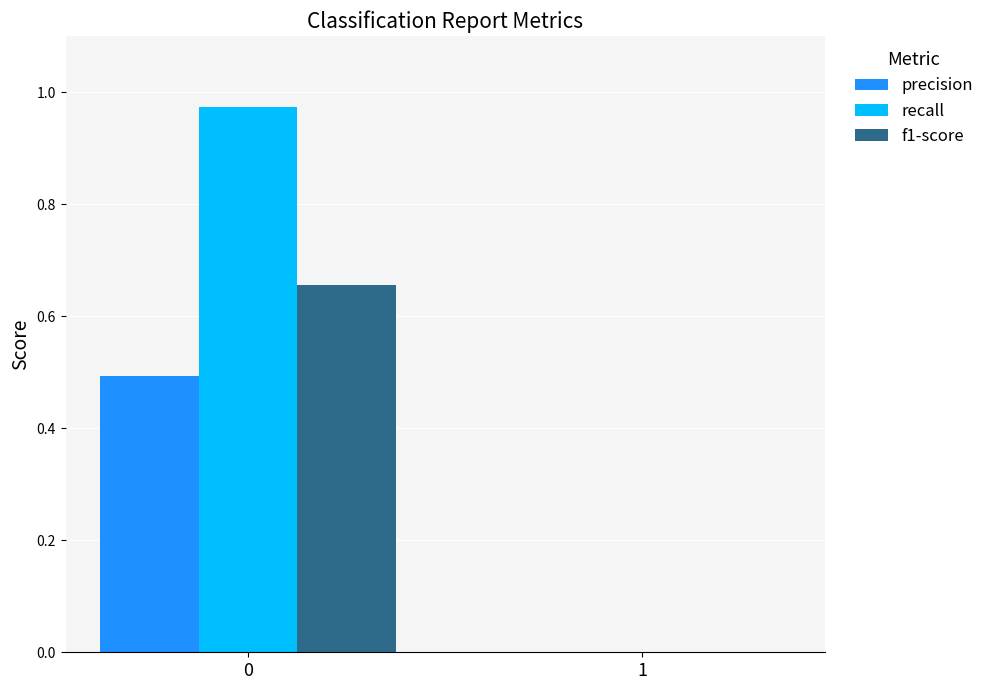

What is the total value across all series at 0?

2.1